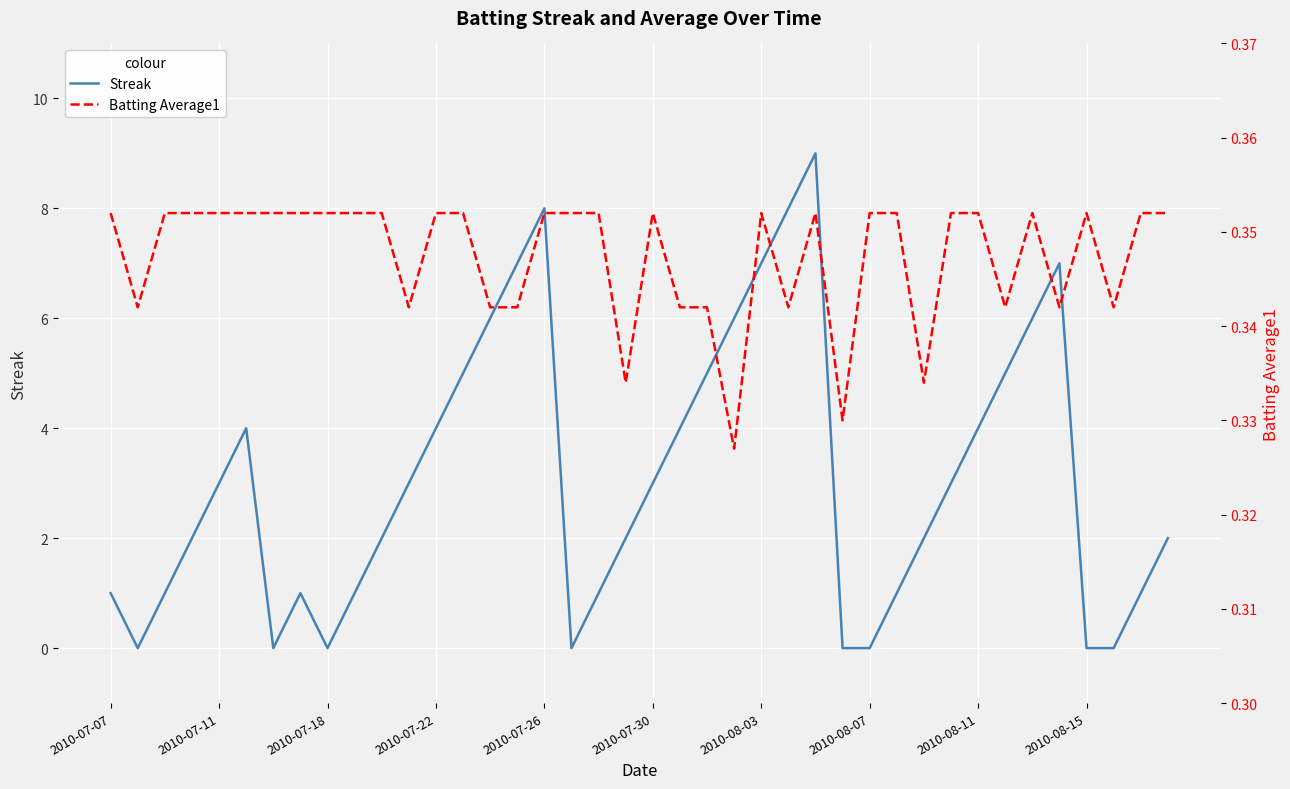

Rank the series at 21 from lowest to highest value.

Batting Average1, Streak